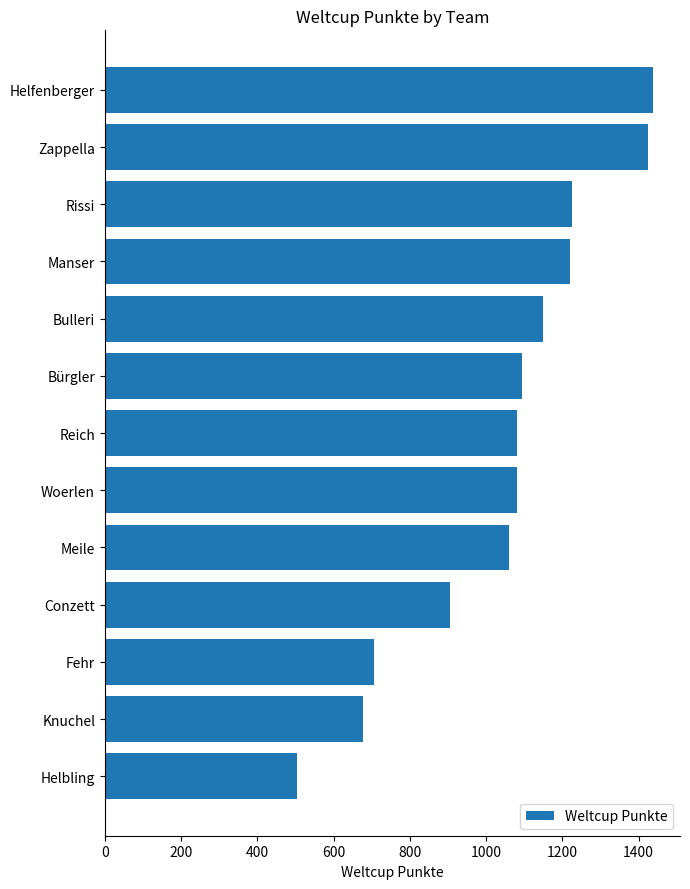

The value at Fehr is 970. True or false?

False